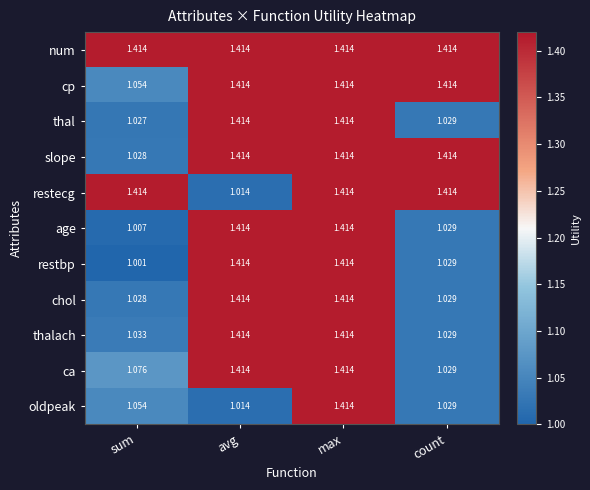

Where is thalach nearest to the value 1?

count